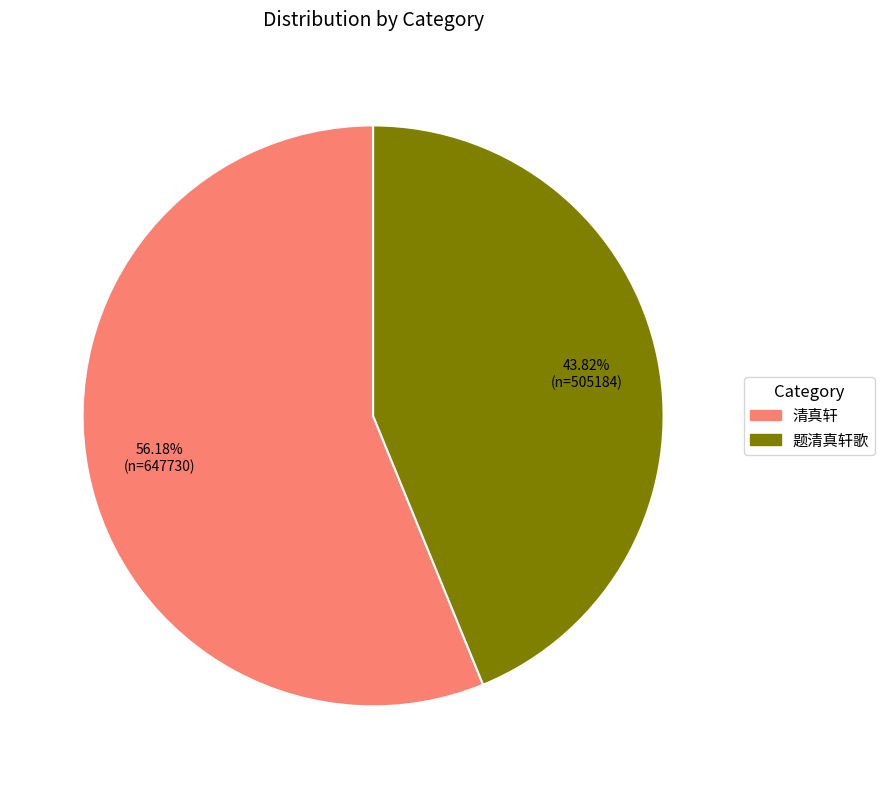

What is the largest slice in the pie chart?

清真轩